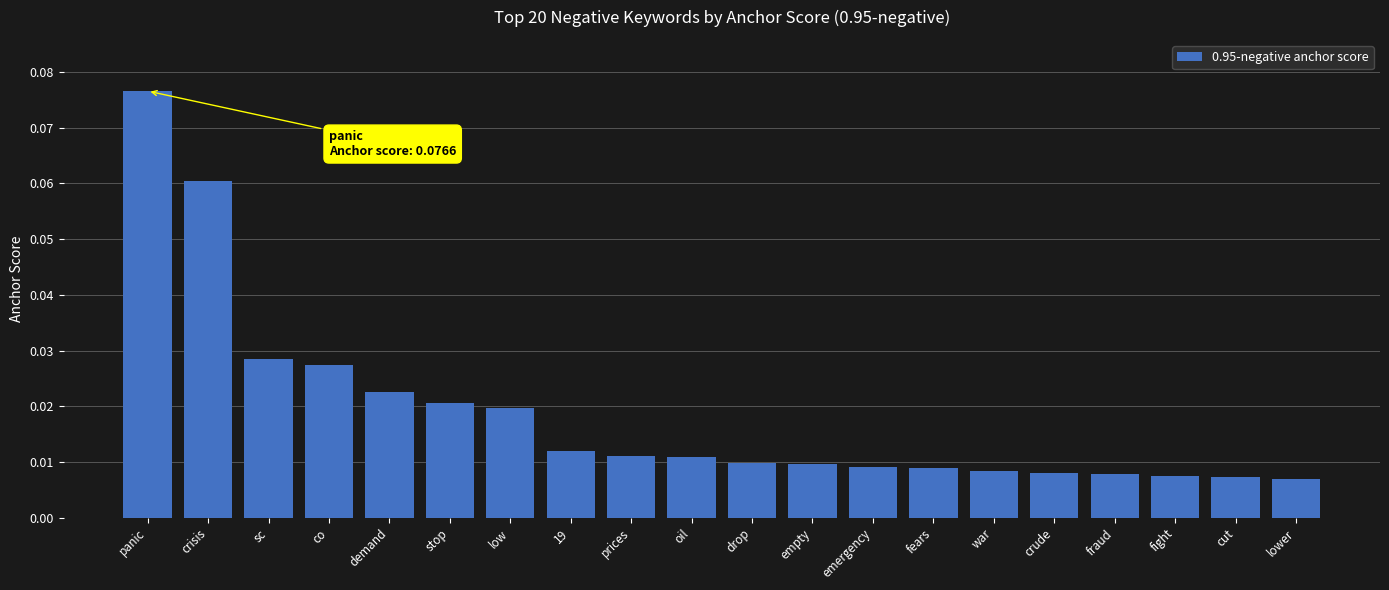

How many distinct data groups are displayed?

1